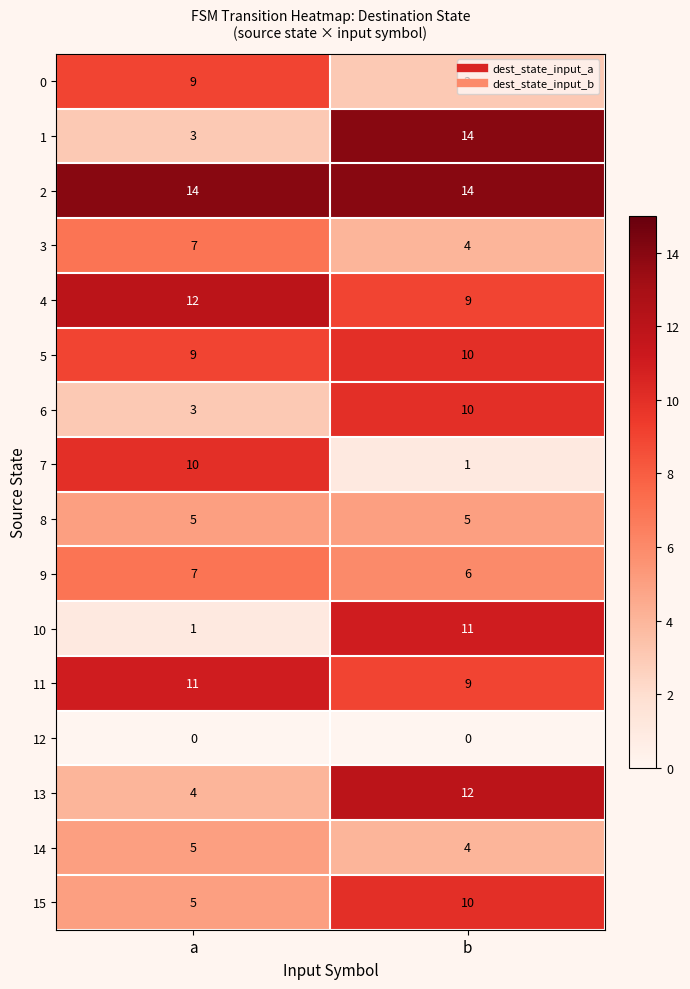

What is the greatest value displayed?

14